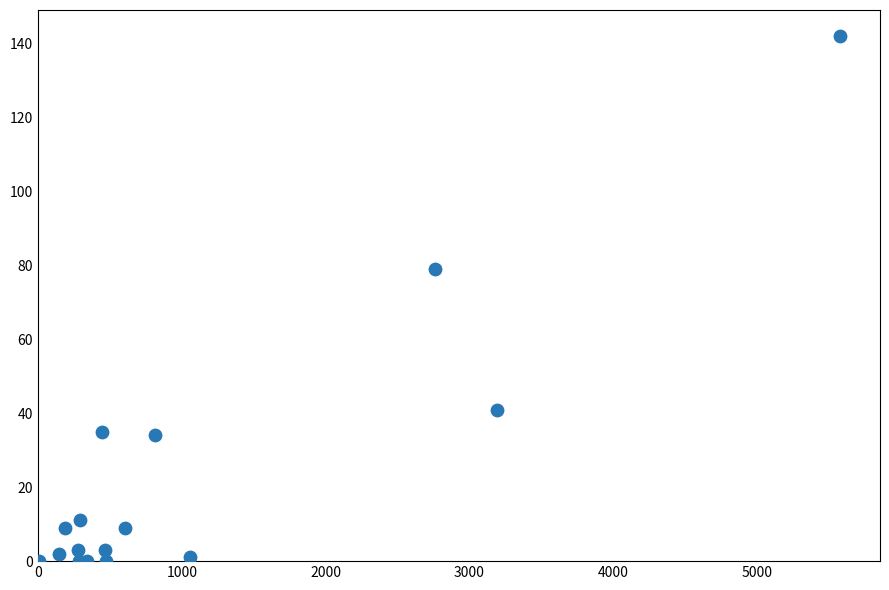

What Y value in the scatter plot is closest to 71?

79